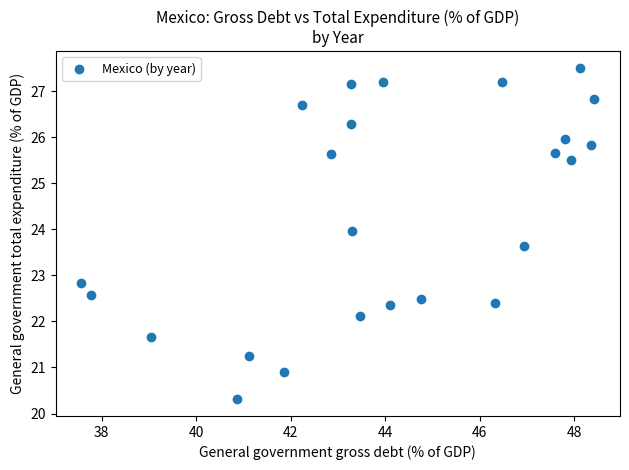

What is the range of X values (max minus min)?

10.9